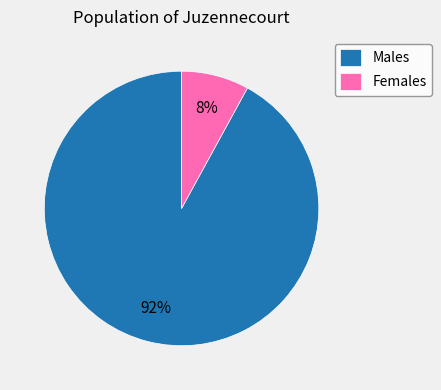

Which slice represents more than half of the pie?

Males